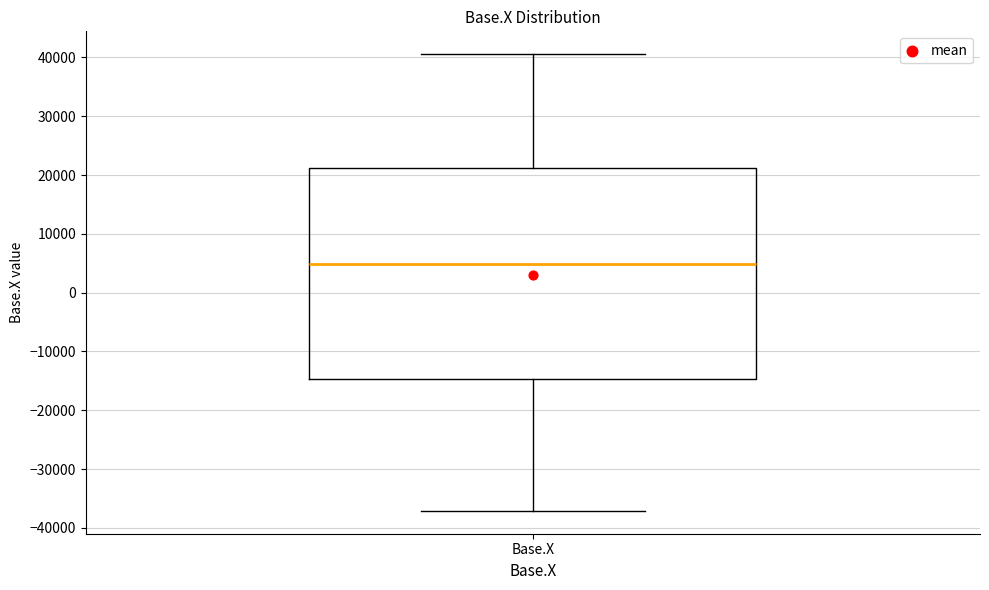

Read this box plot against the y-axis: the position of the median line, the range covered by the box, and the ends of both whiskers. The values are not printed on the chart, so give them approximately, as read against the axis.

median 5000, box -15000 to 21000, whiskers -37000 to 41000